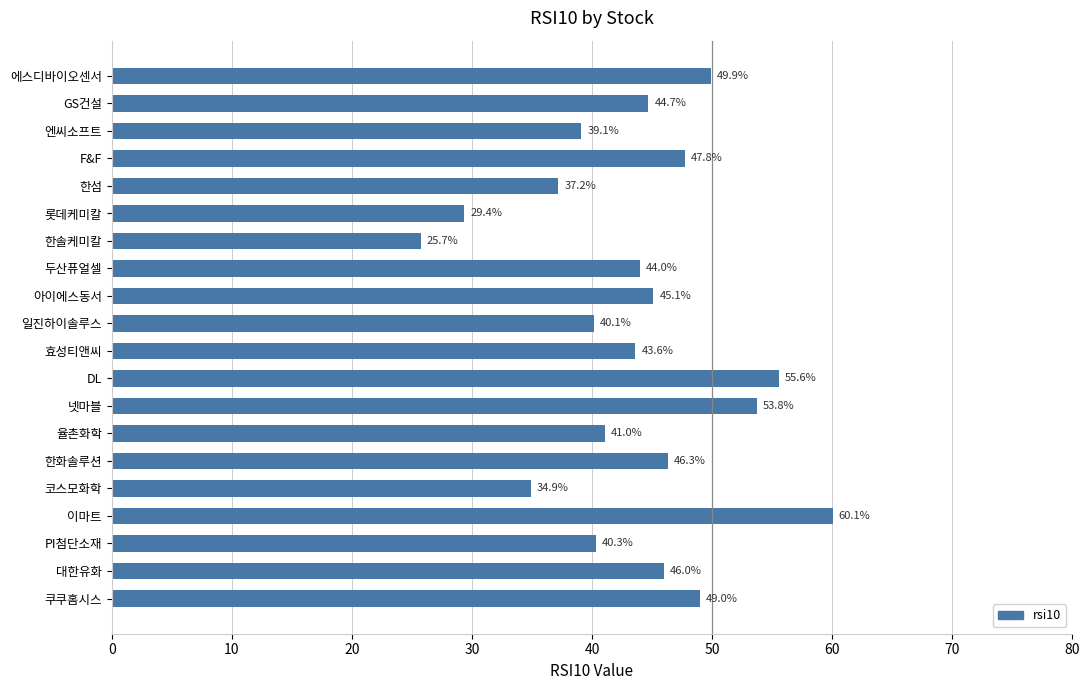

True or false: the data shows 13.0 at 에스디바이오센서.

False